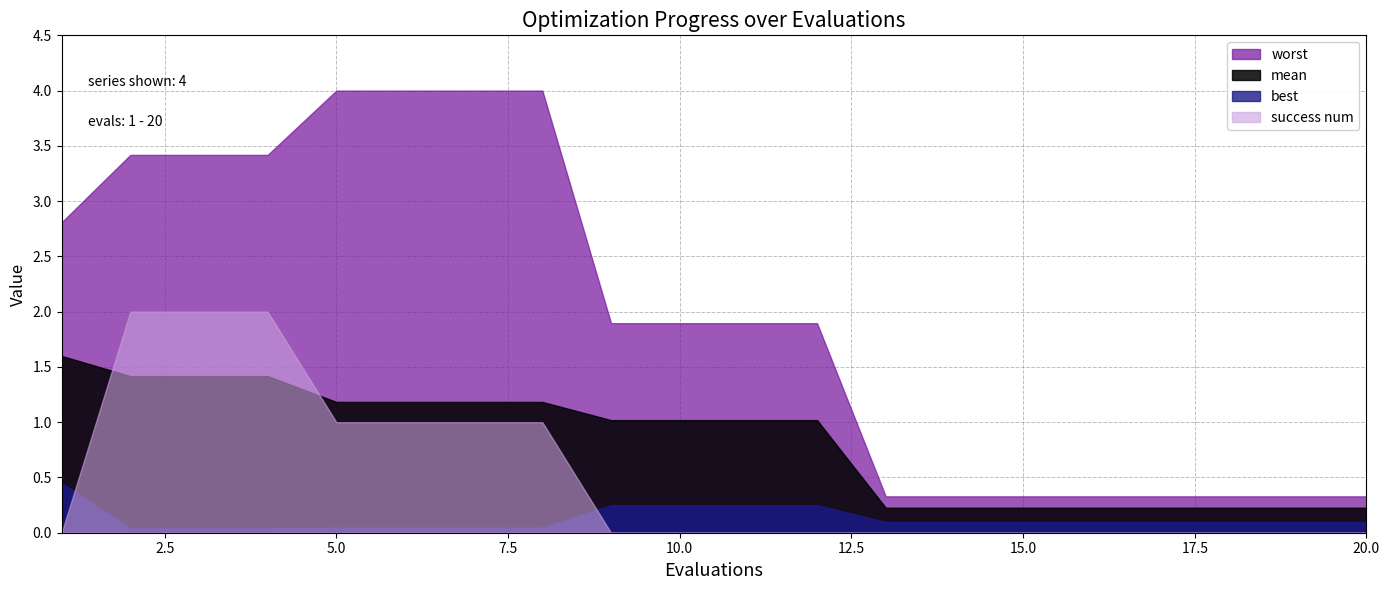

The value of mean at 9 is 1.0. True or false?

True